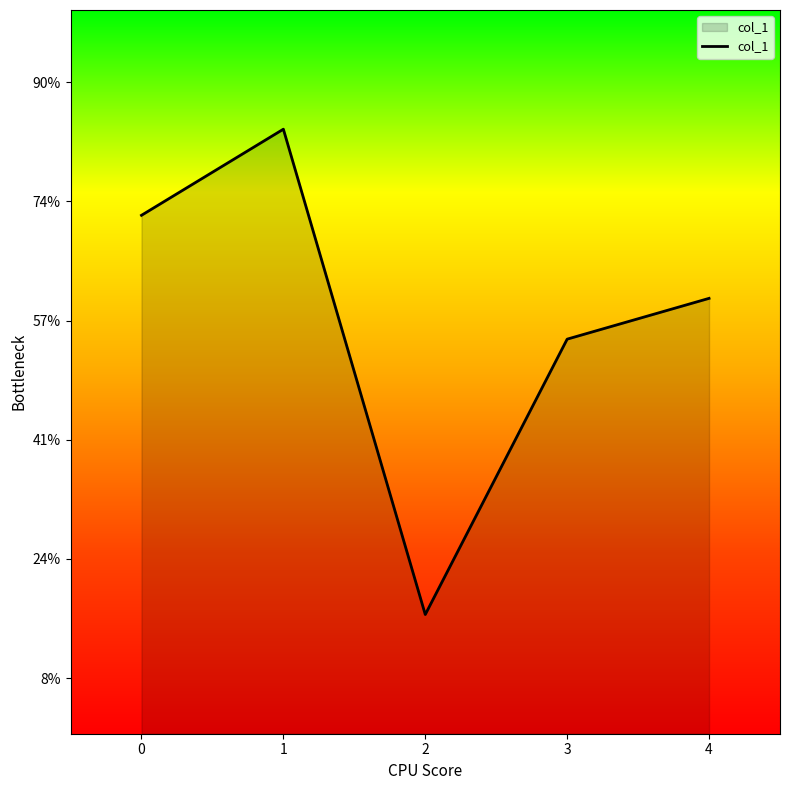

Does the chart display data point markers on the line(s)?

No